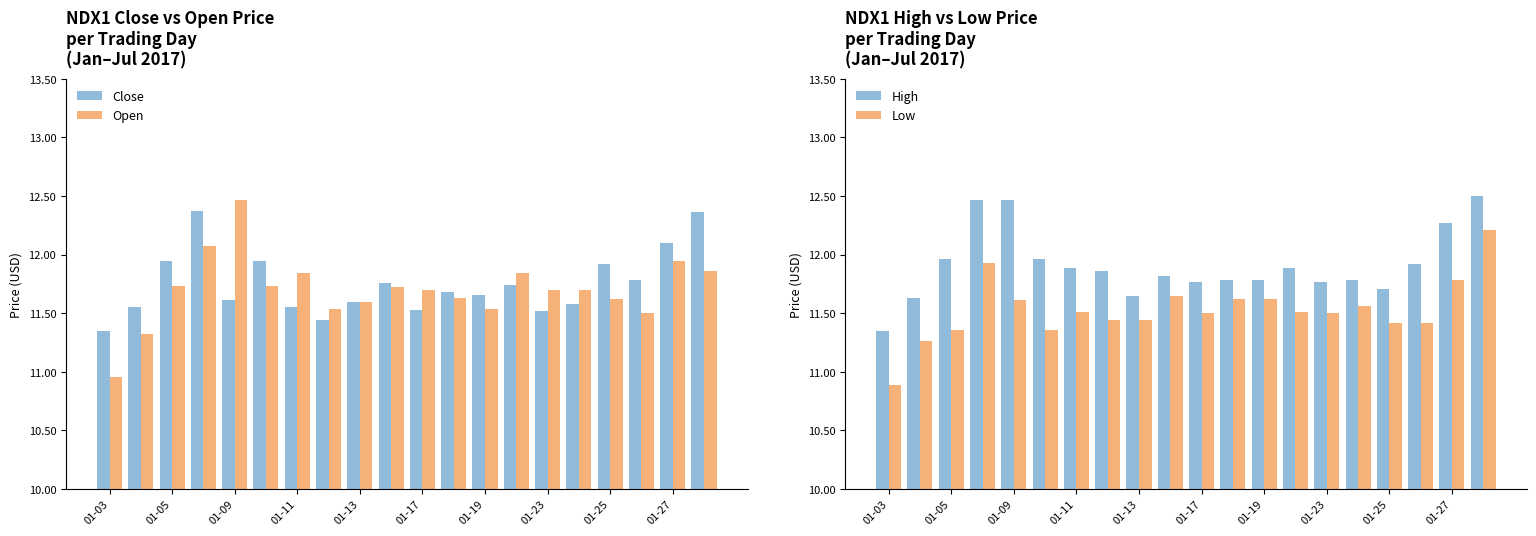

The value of Close at 01-13 is 11.6. True or false?

True